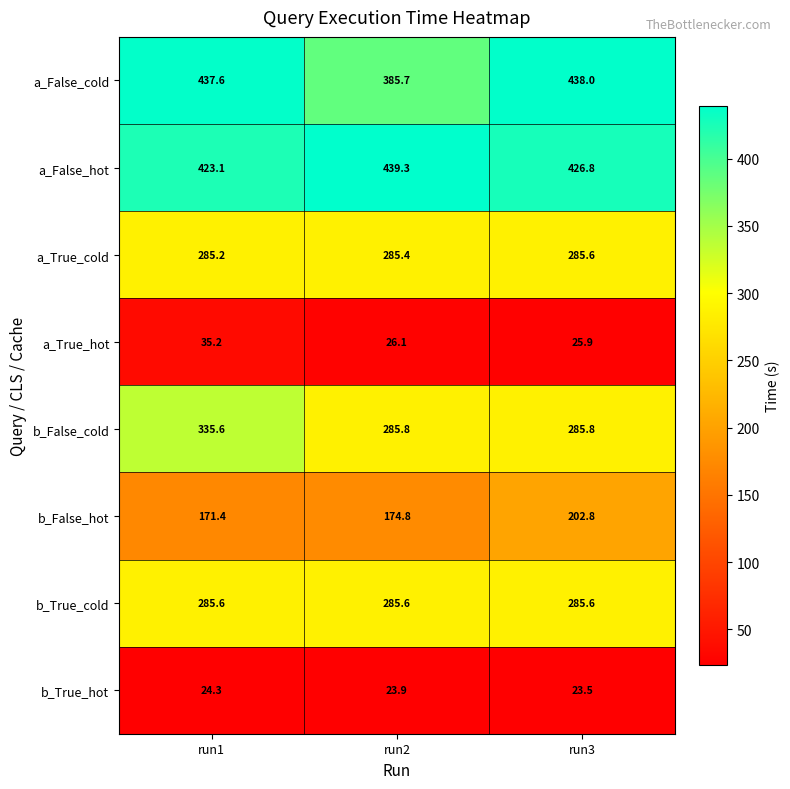

What is the average value of the a_True_hot series?

29.1